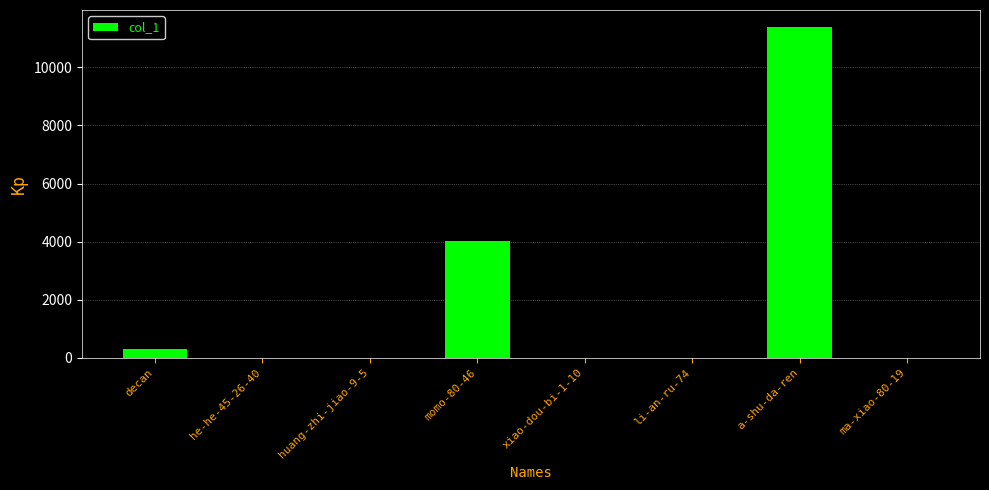

The value at a-shu-da-ren is 4934. True or false?

False